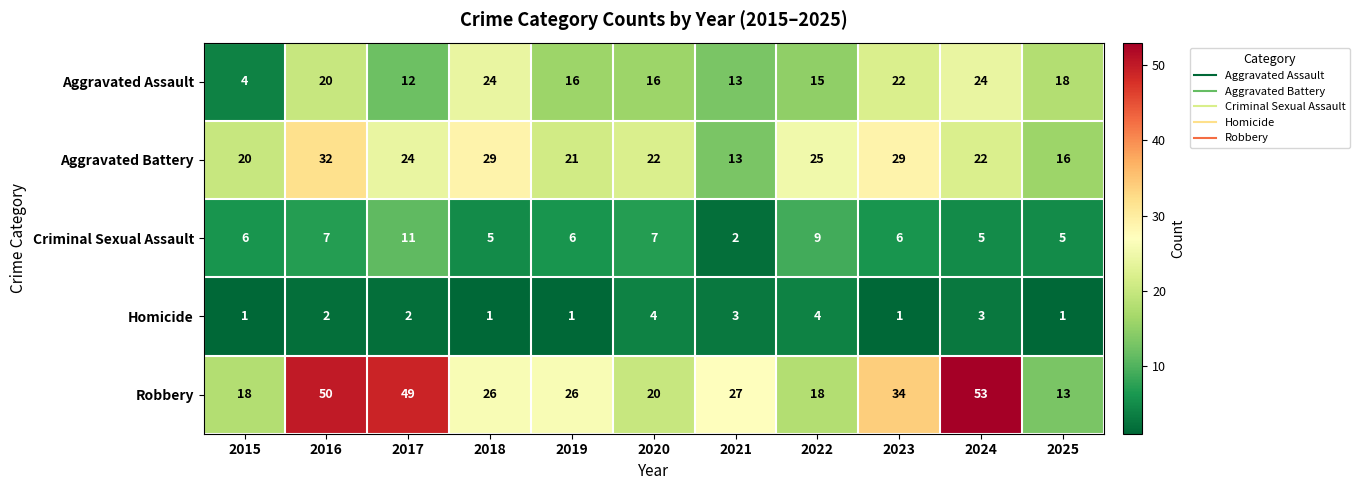

What is the total value across all series at 2023?

92